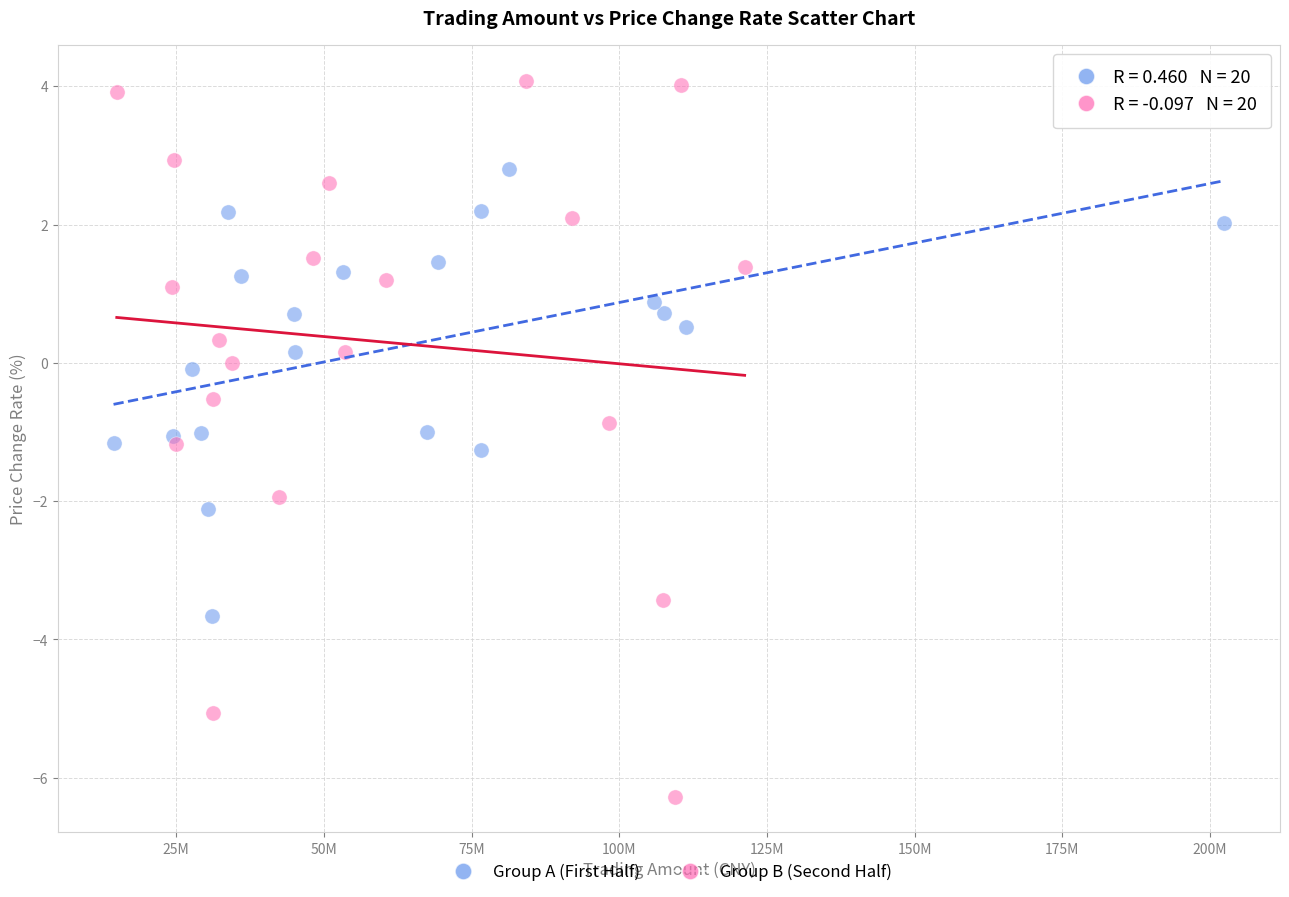

Which series contains the highest Y value?

Group B (Second Half)